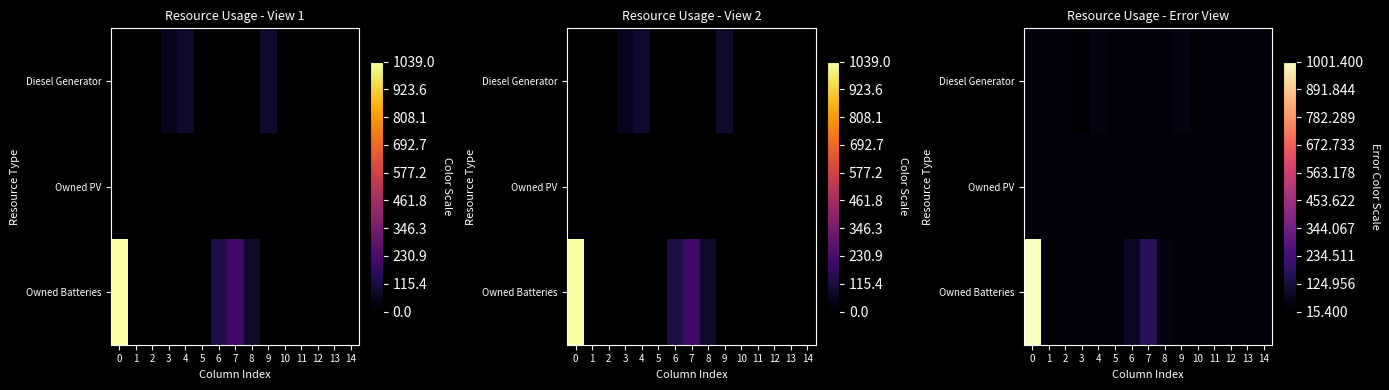

What is the total value across all series at 3?

90.6